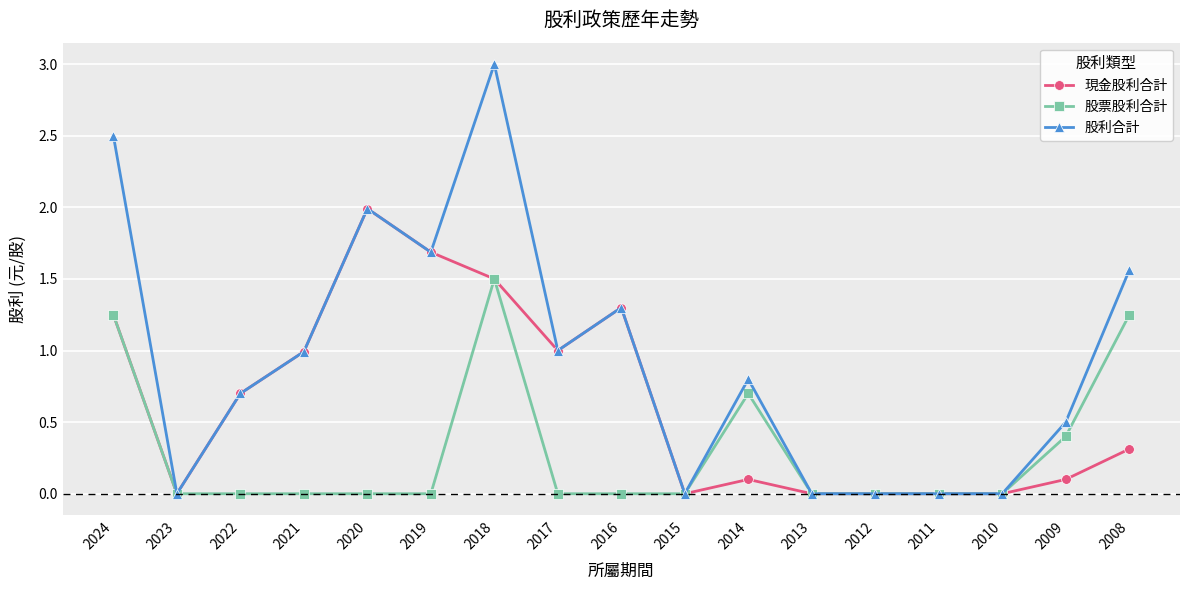

What is the average value of the 現金股利合計 series?

0.6